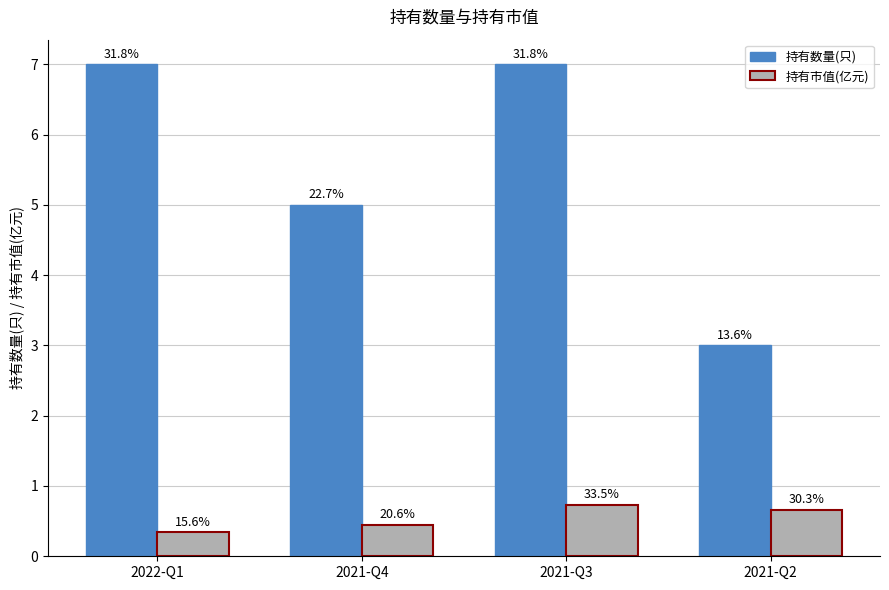

Is it true that 持有市值(亿元) equals 0.3 at 2022-Q1?

True